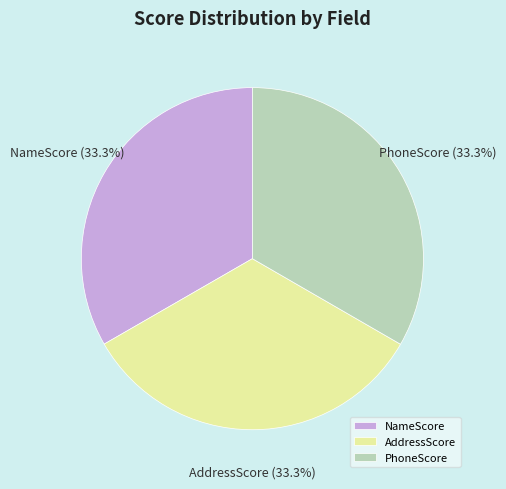

Is there a majority slice in this chart?

No